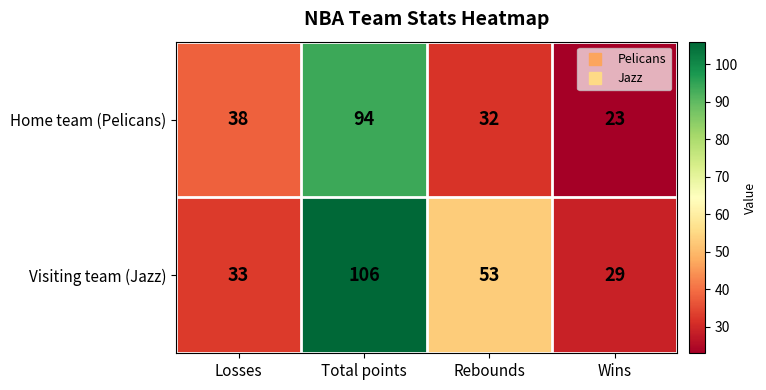

At which label is Visiting team (Jazz) closest to 67?

Rebounds